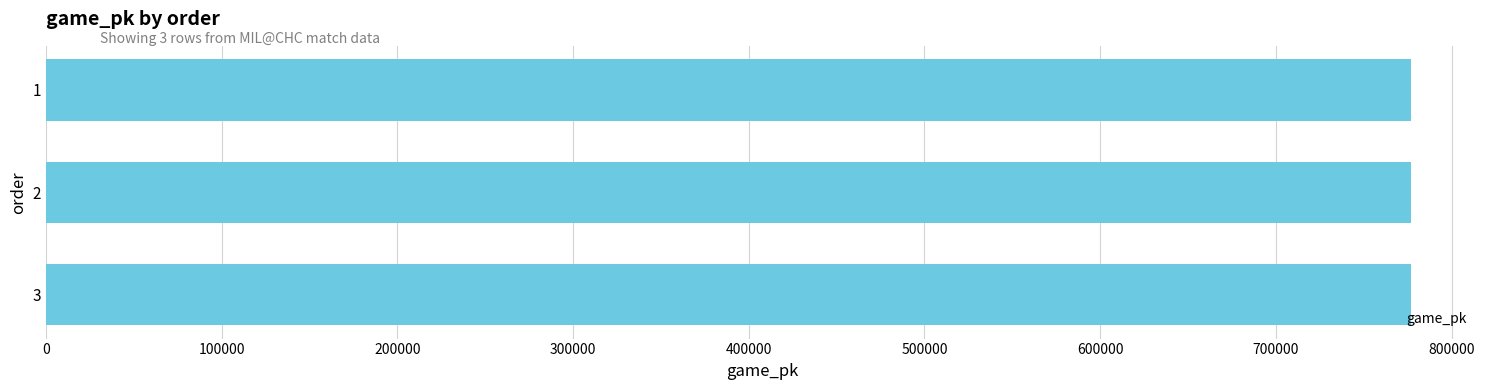

How many series are shown in this chart?

1